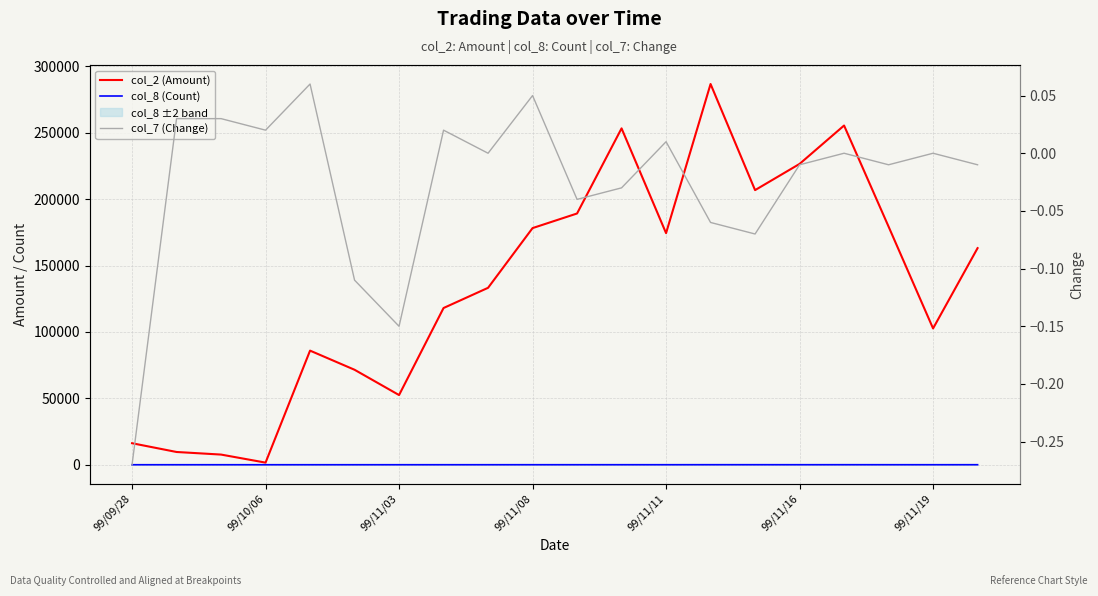

In col_8 (Count), how many points are higher than both neighbors (excluding endpoints)?

3